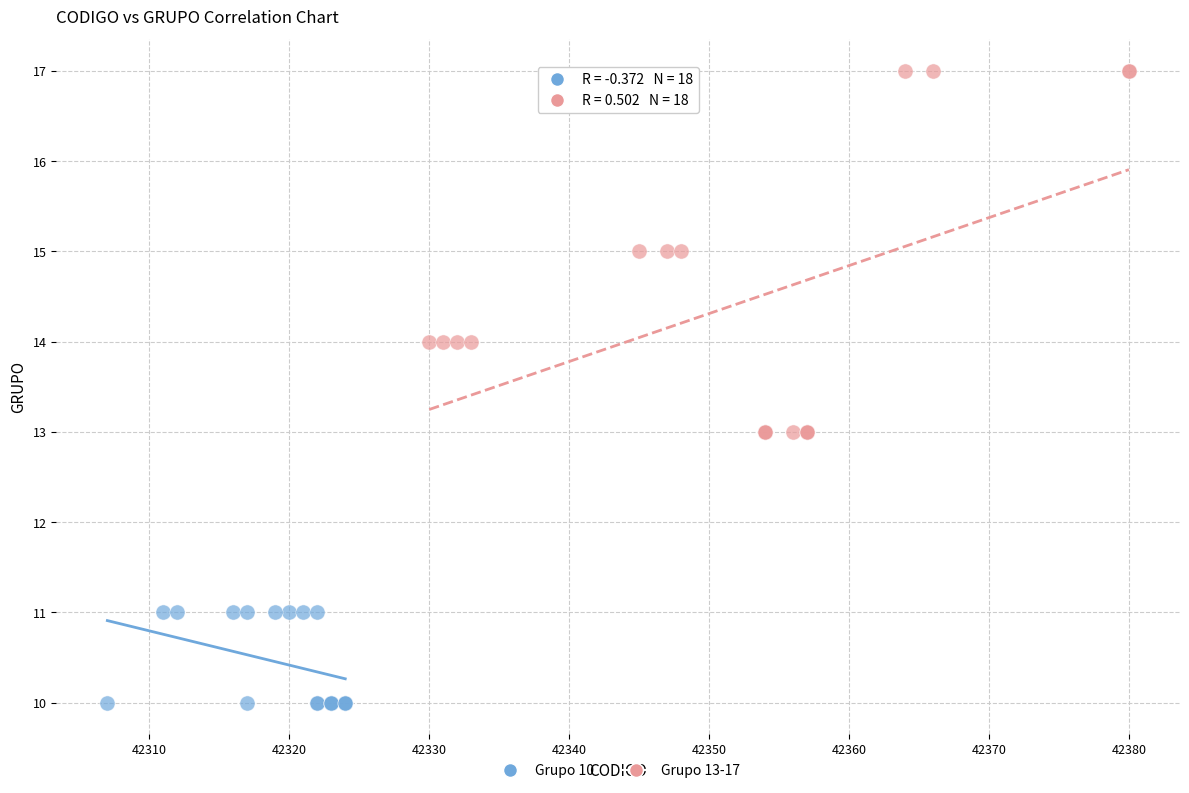

What are all the series names shown in the legend?

Grupo 10, Grupo 13-17